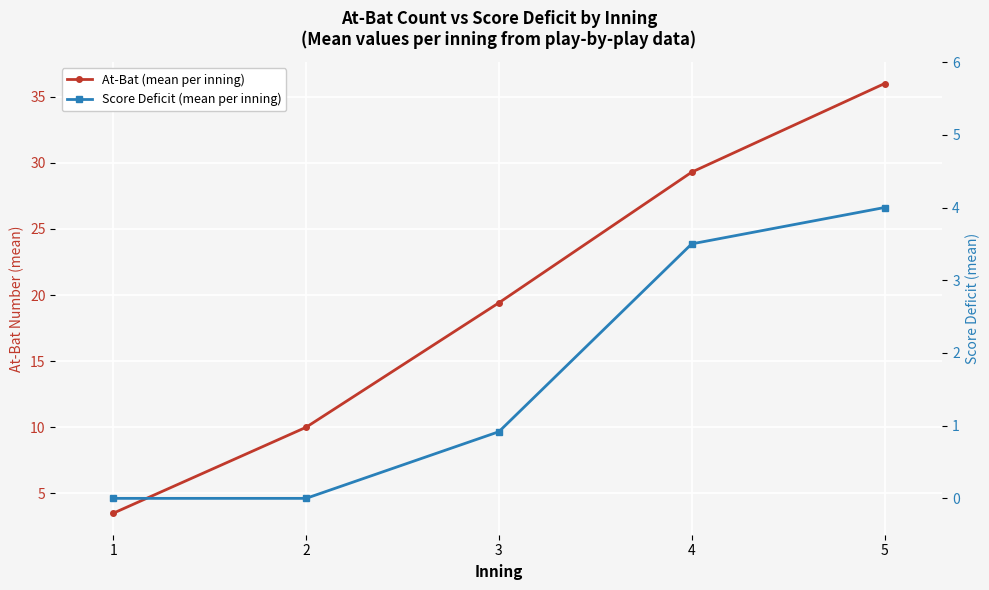

List the labels in order of Score Deficit (mean per inning) value, largest first.

5, 4, 3, 1, 2